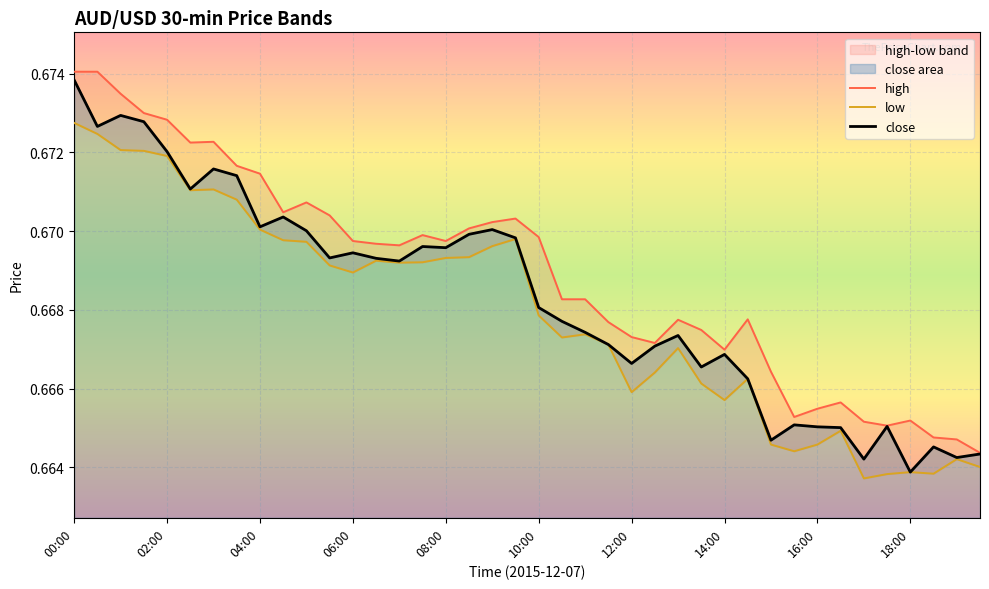

Where is close nearest to the value 0?

18:00